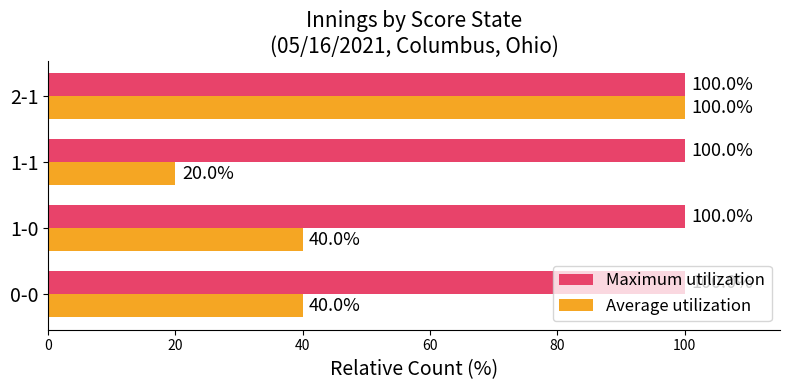

The value of Average utilization at 2-1 is 20. True or false?

False